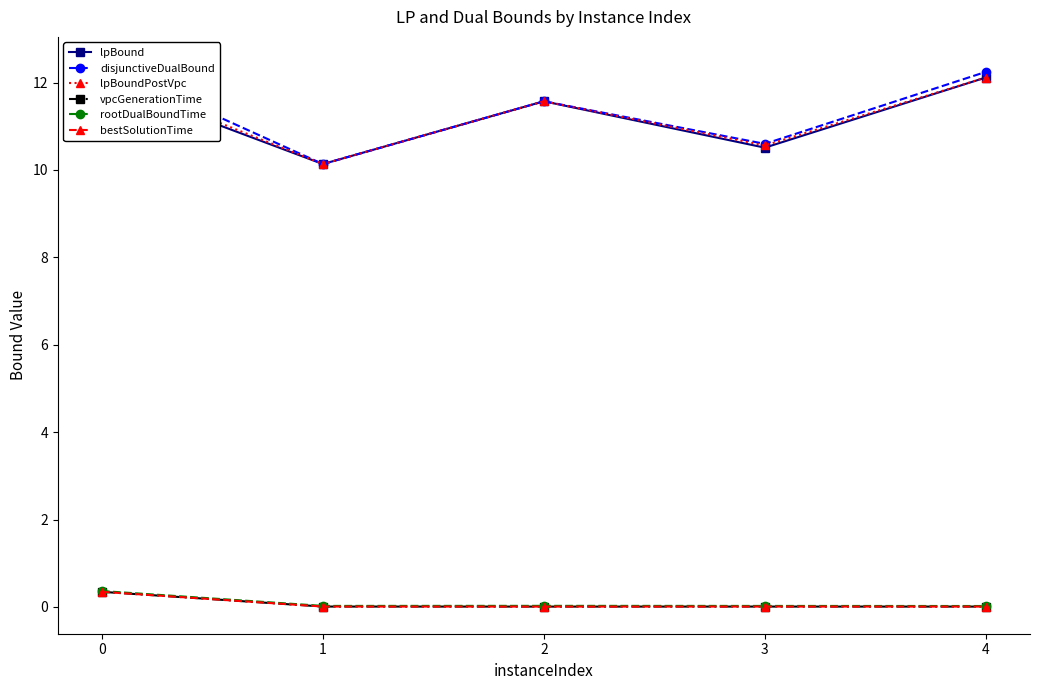

How many values in the lpBoundPostVpc series exceed 11?

3